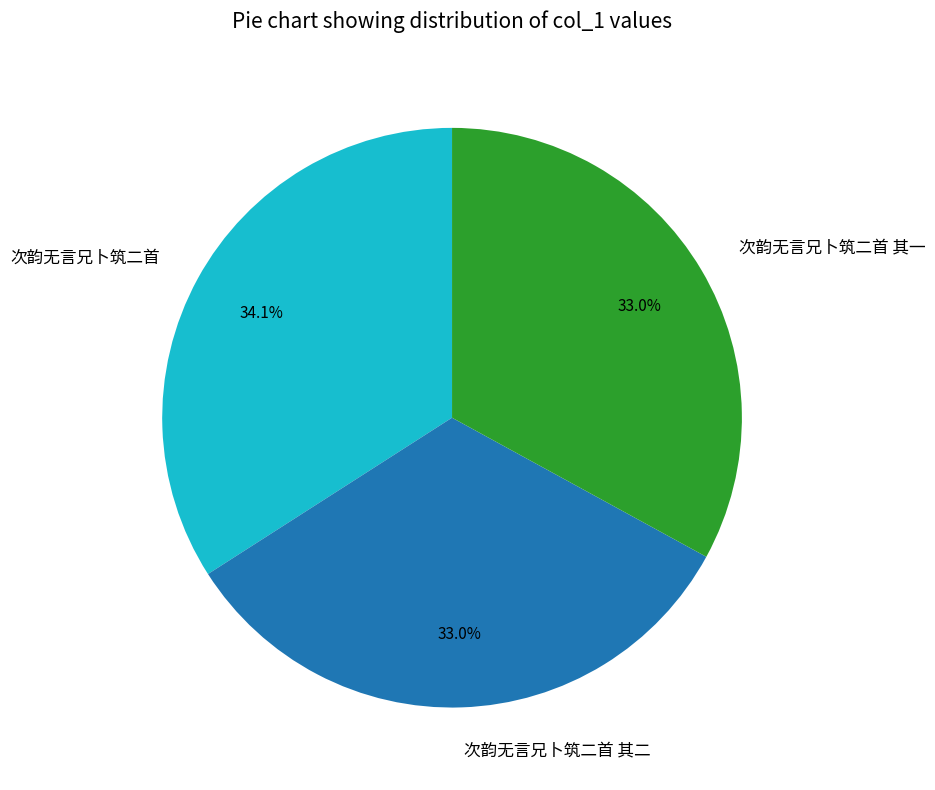

Which slice is the largest?

次韵无言兄卜筑二首